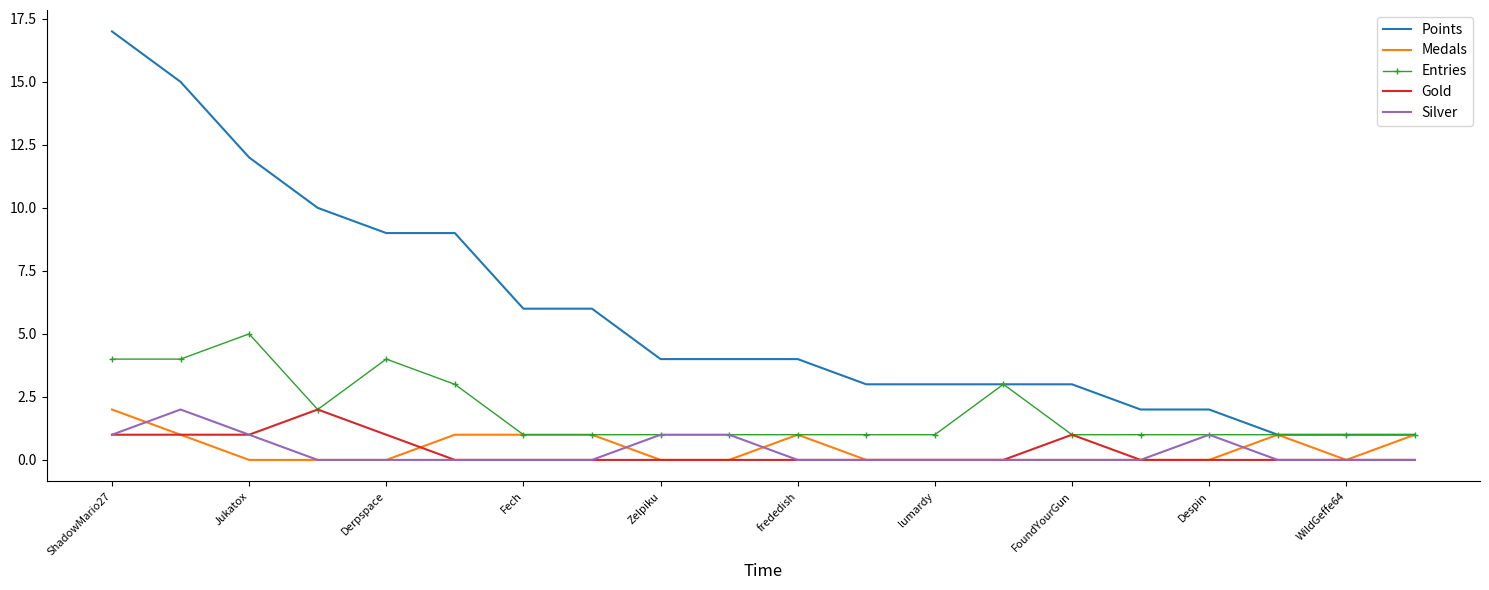

What is the maximum value for Entries?

5